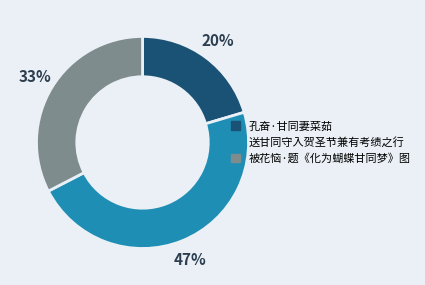

Between 孔奋·甘同妻菜茹 and 被花恼·题《化为蝴蝶甘同梦》图, which is larger?

被花恼·题《化为蝴蝶甘同梦》图